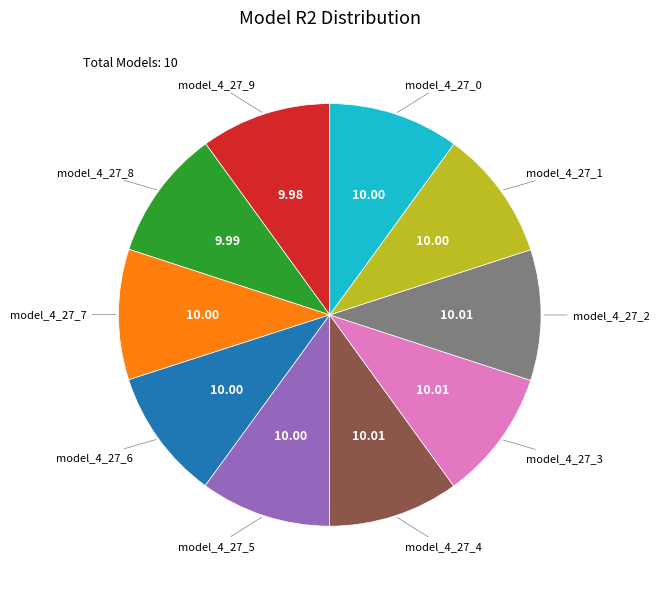

Does any single category account for the majority?

No